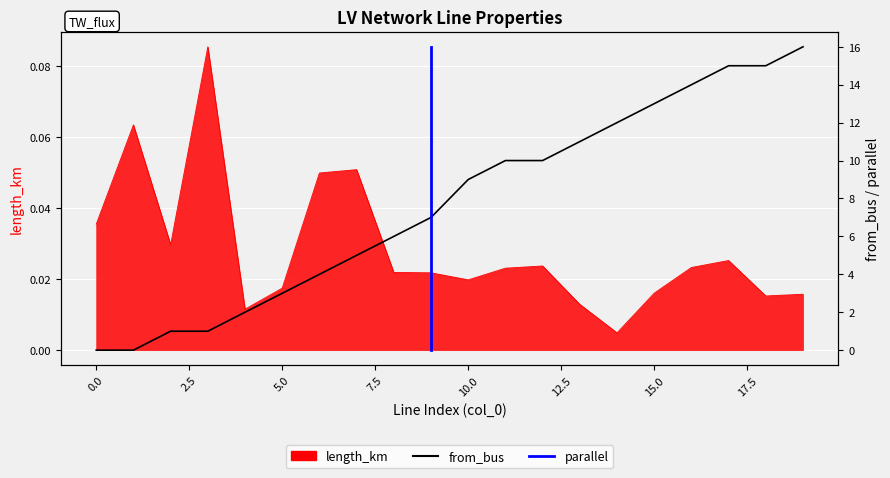

What is the average value of the from_bus series?

7.7